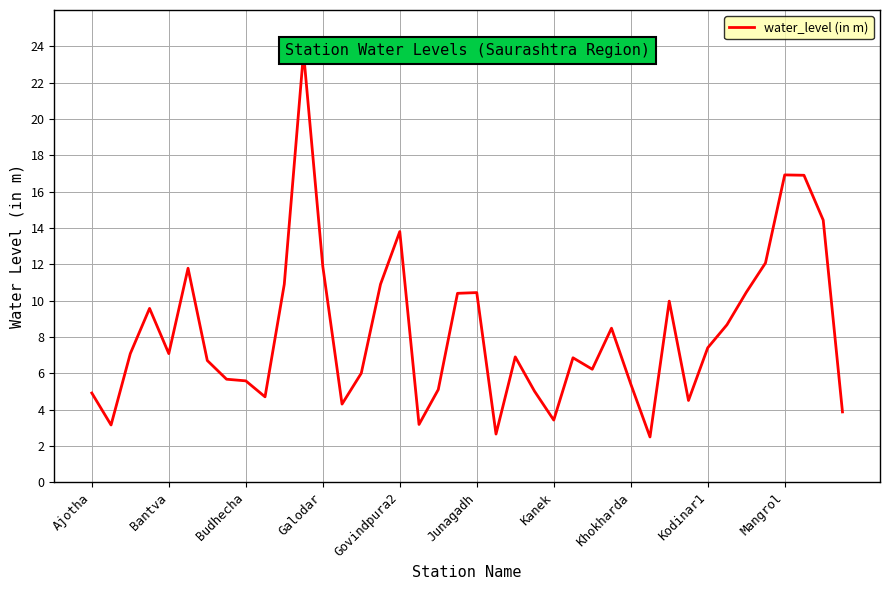

Where is the data nearest to the value 13?

Govindpura2